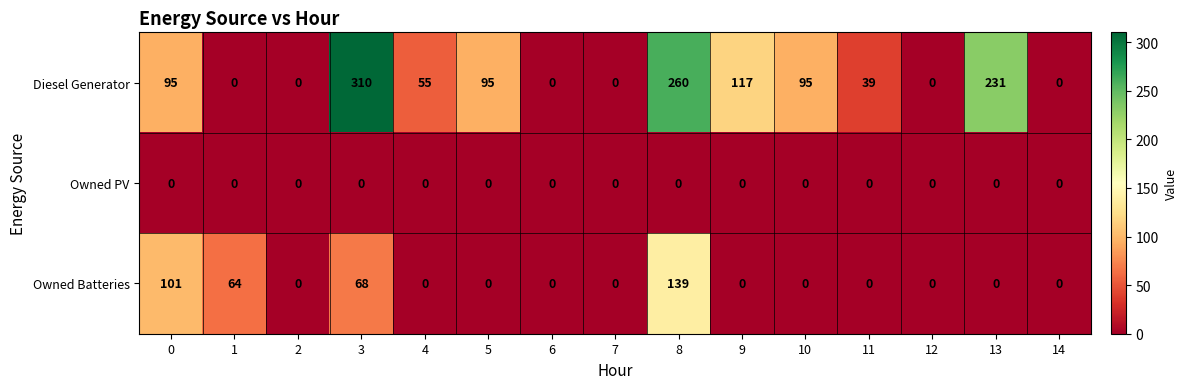

What is the difference between the Owned Batteries values at 0 and 5?

101